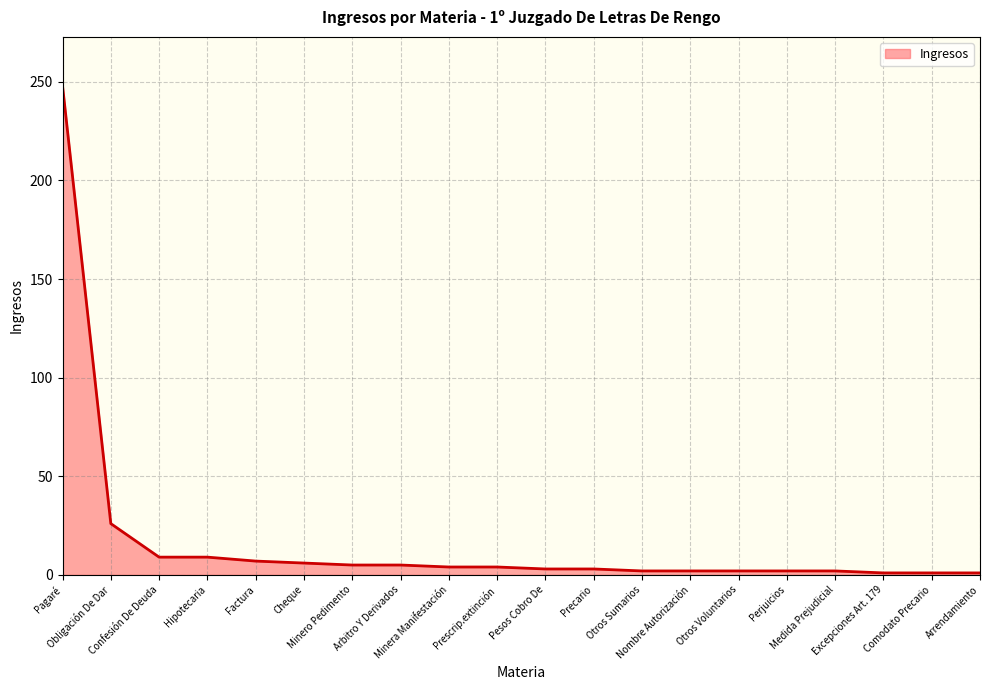

What is the greatest value displayed?

248